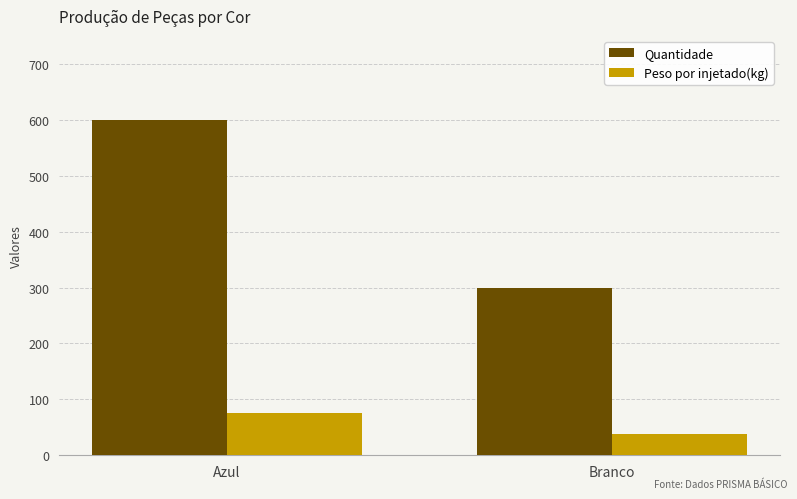

What is the difference between the maximum and minimum values in the Quantidade series?

300.0